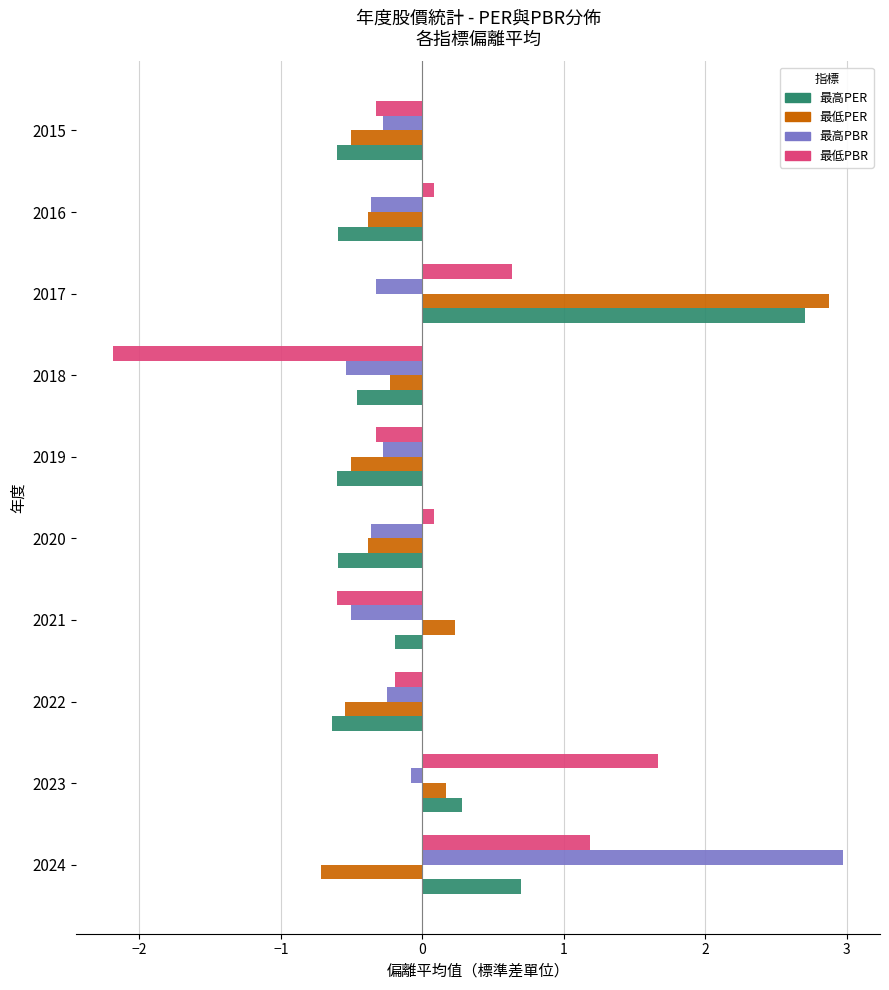

What is the minimum value for 最高PBR?

-0.5